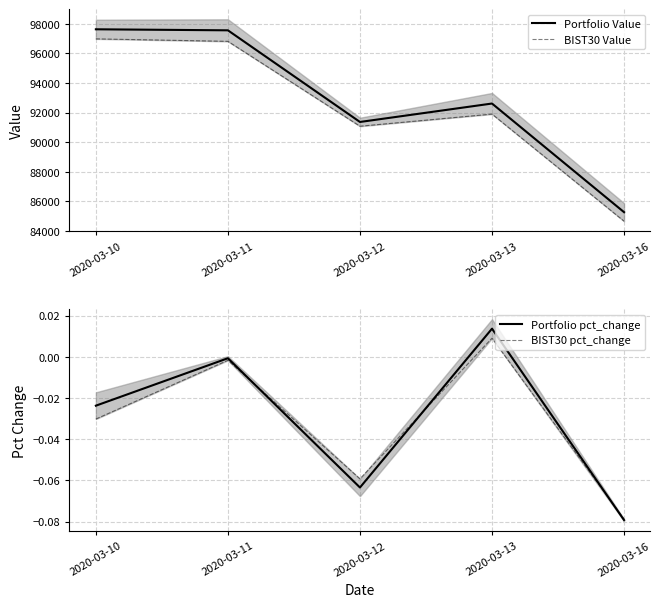

What are all the series names shown in the legend?

Portfolio Value, BIST30 Value, Portfolio pct_change, BIST30 pct_change